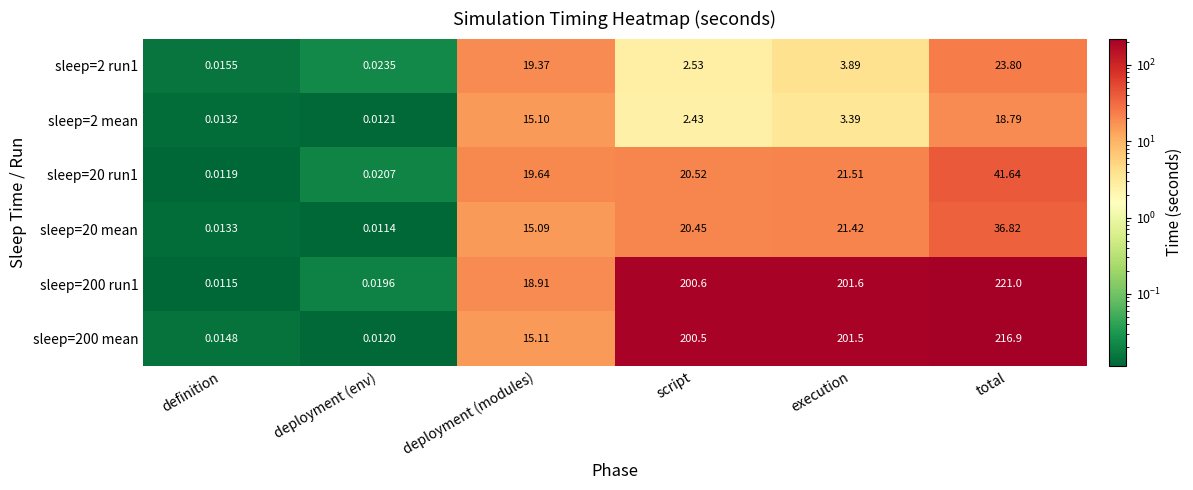

At which label does sleep=20 run1 first exceed 20?

script